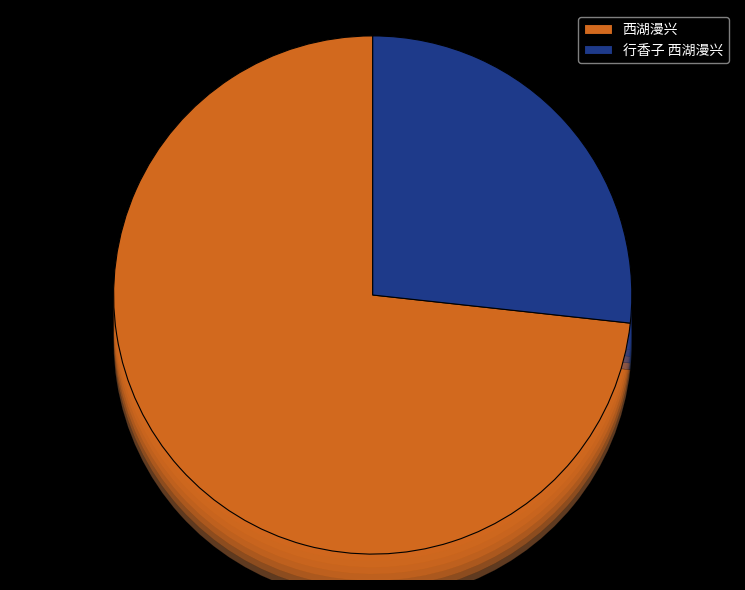

Which slice is the smallest?

行香子 西湖漫兴